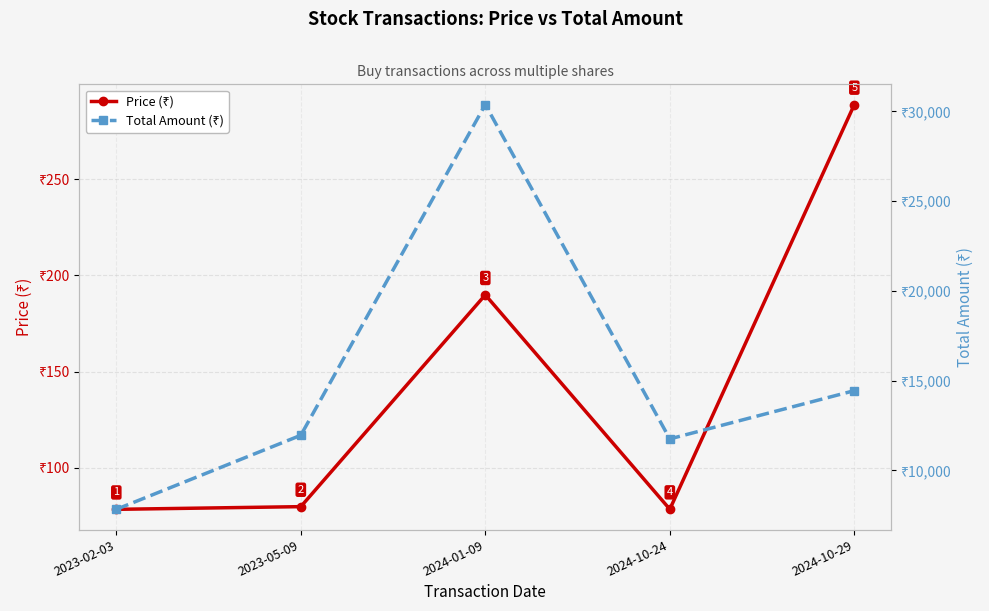

What value does the Price (₹) series have at 2023-05-09?

79.7